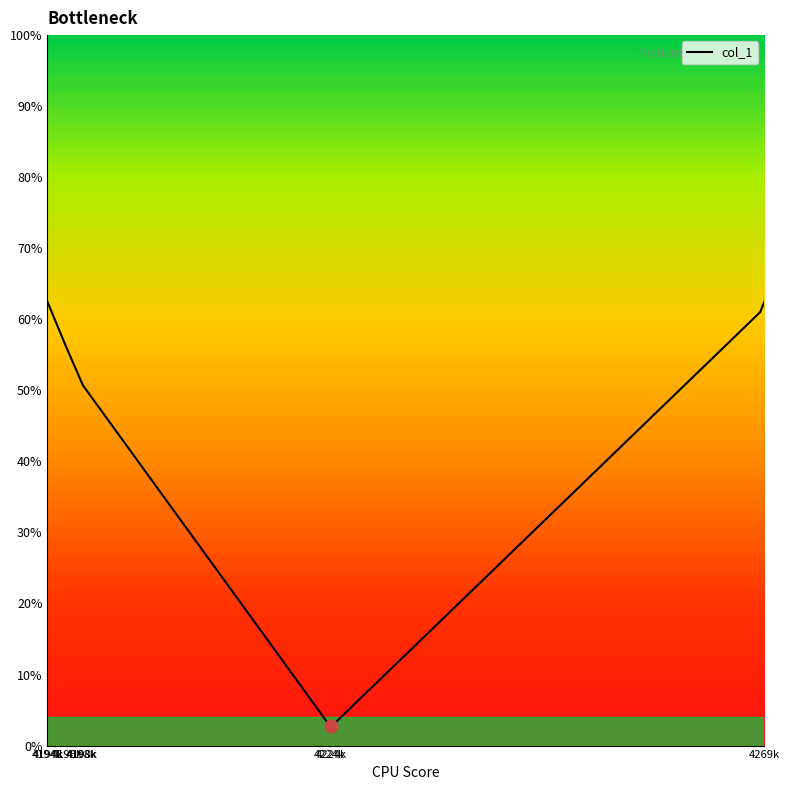

What is the difference between the maximum and minimum values?

59.8